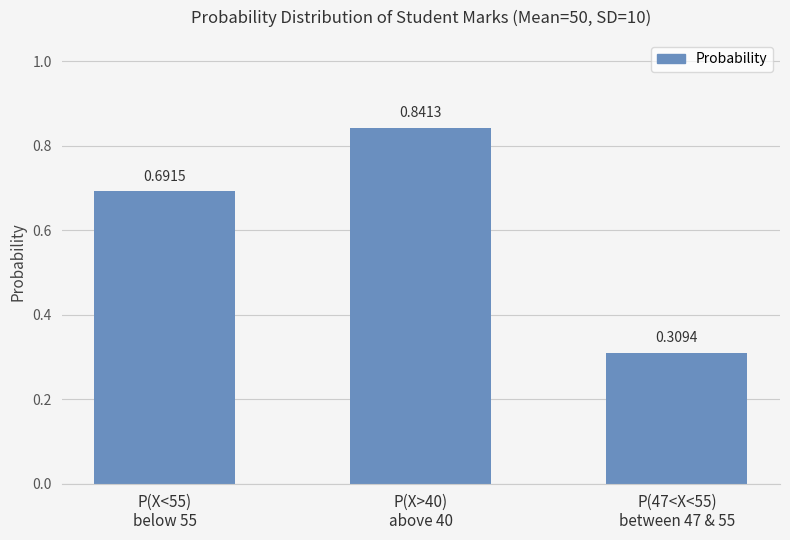

What is the difference between the maximum and minimum values?

0.5